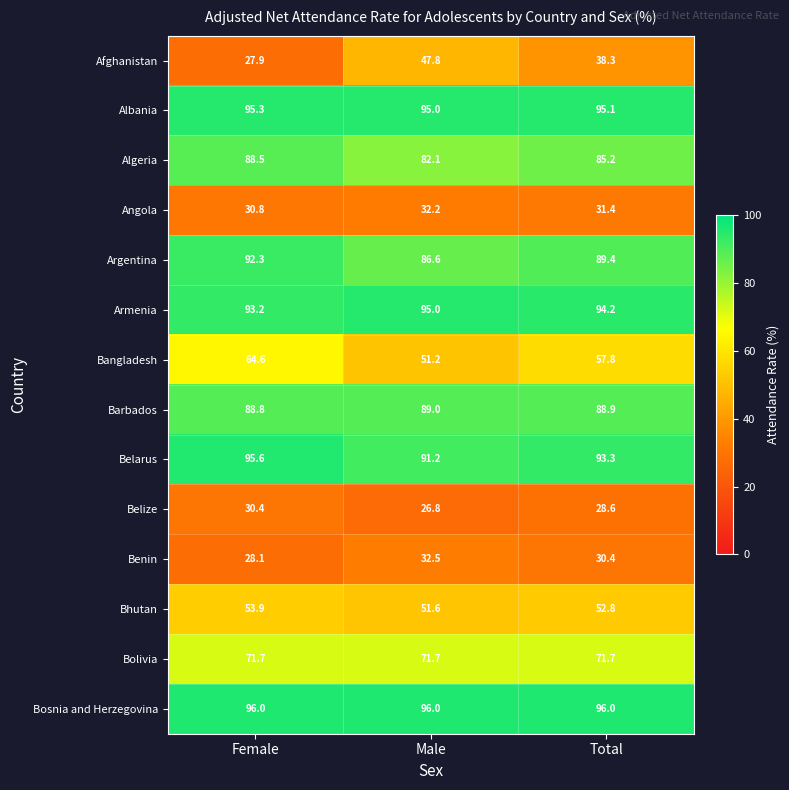

Is it true that Afghanistan equals 26.7 at Total?

False